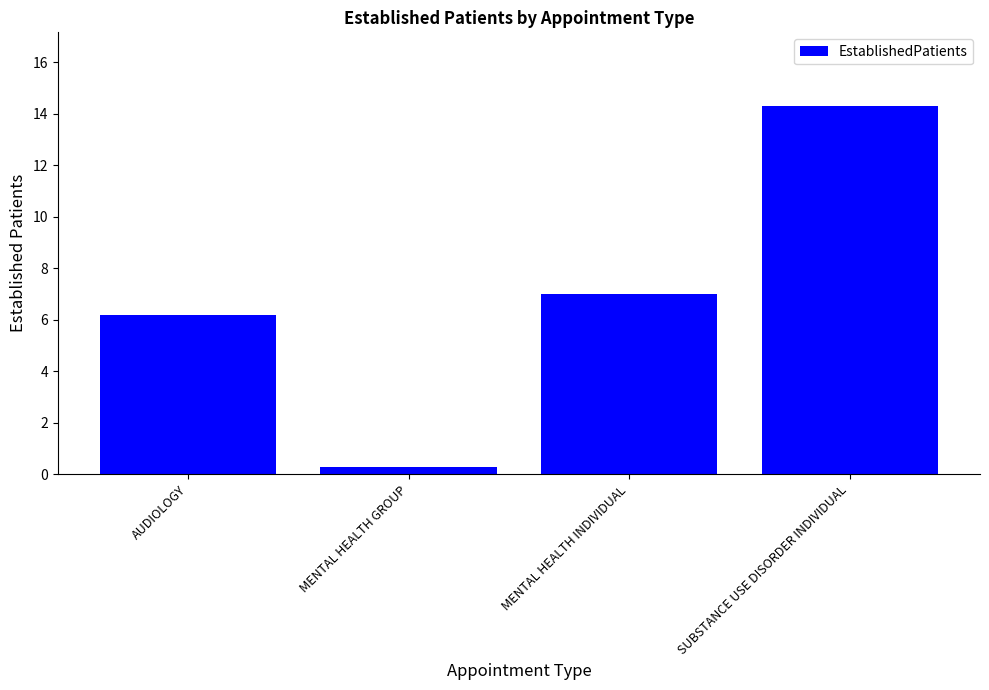

What is the average value?

7.0